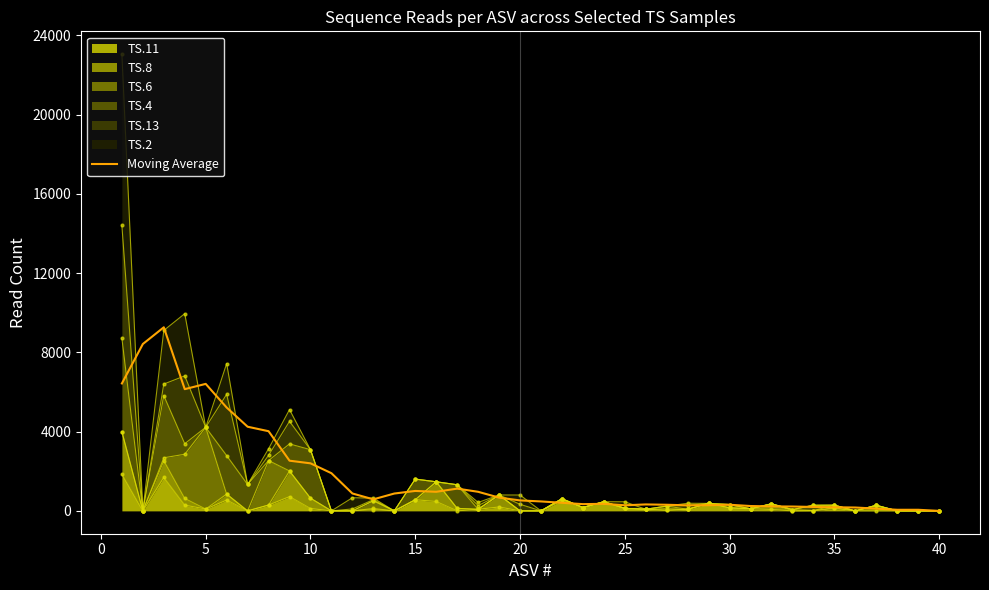

At which category does the chart reach its minimum across all series?

40